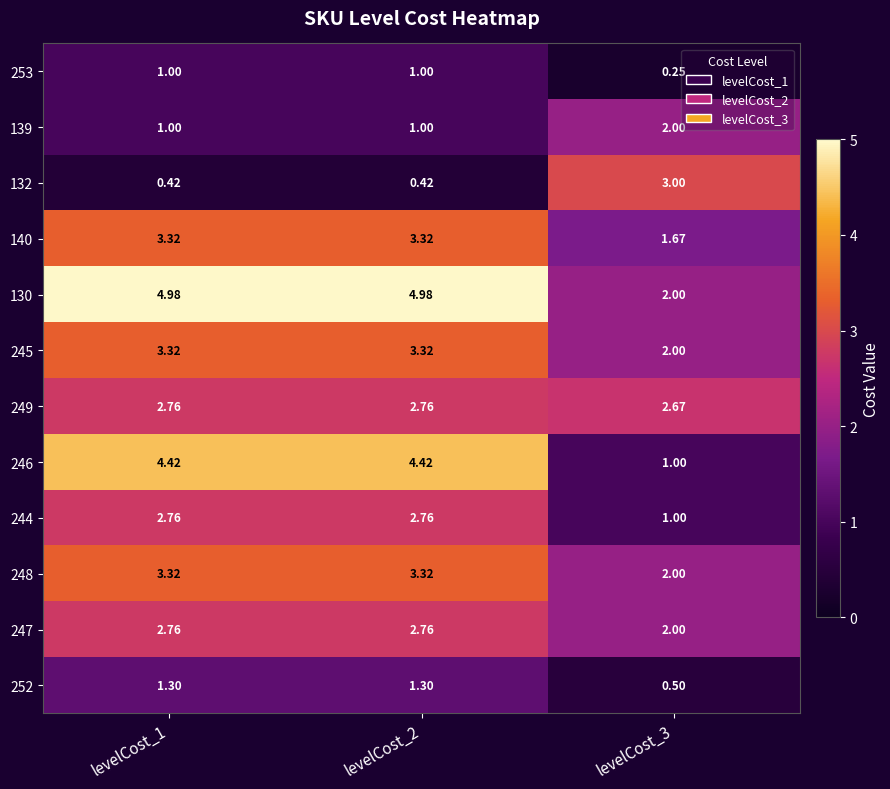

Is the value of 130 at levelCost_1 greater than the value of 247 at levelCost_2?

Yes